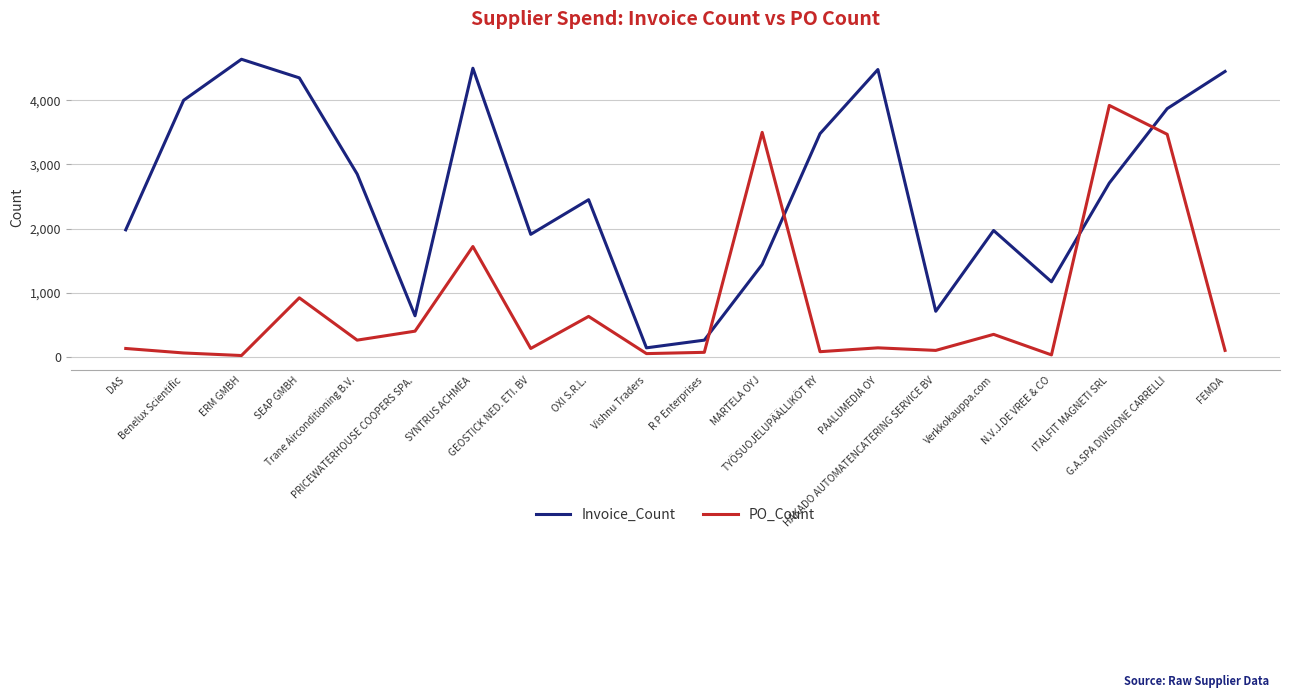

Is the value of Invoice_Count at PAALUMEDIA OY greater than the value of PO_Count at N.V.J.DE VREE & CO?

Yes